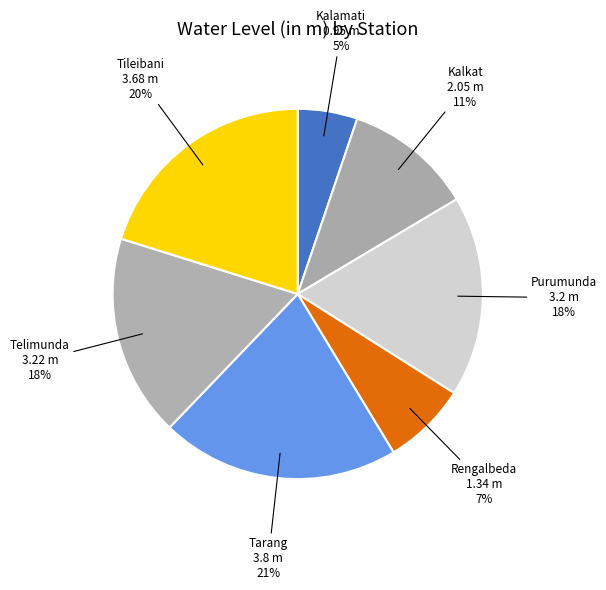

What is the smallest slice in the pie chart?

Kalamati